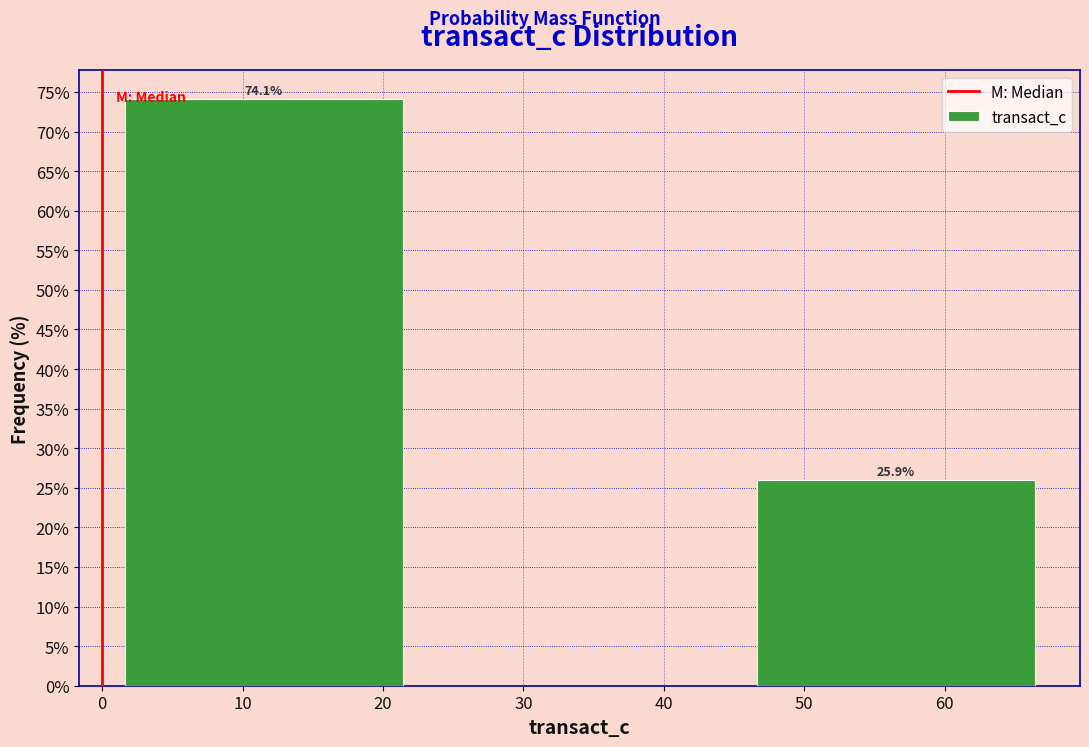

Reading left to right, transcribe all the data shown in this chart.

74.1	25.9